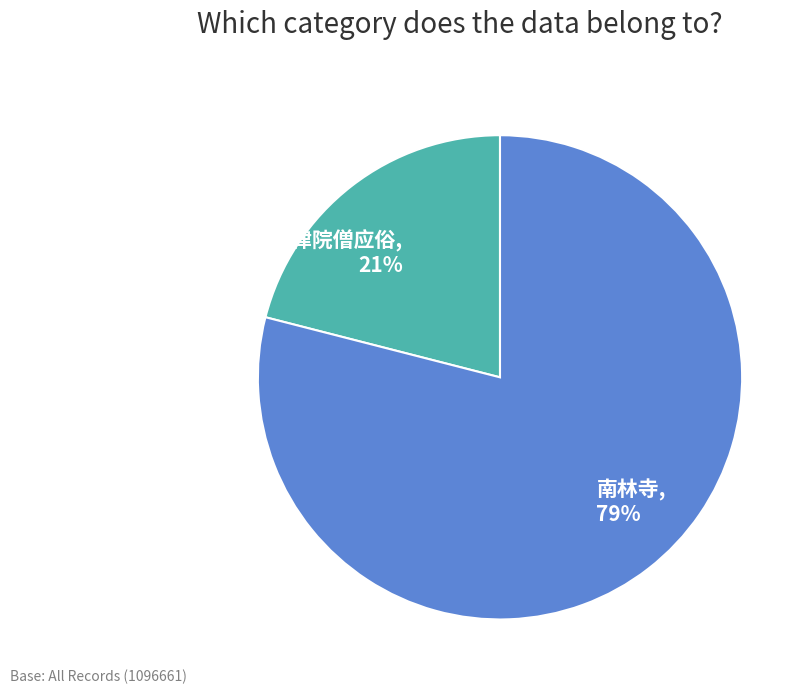

To the nearest percent, what portion does 南林寺 represent?

79%